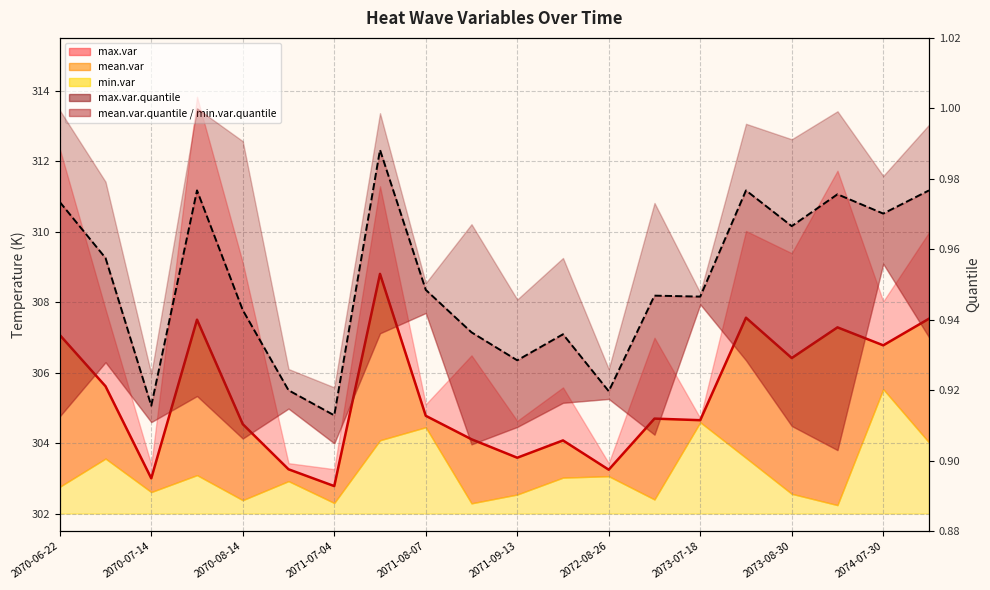

How many lines are shown in the chart?

2